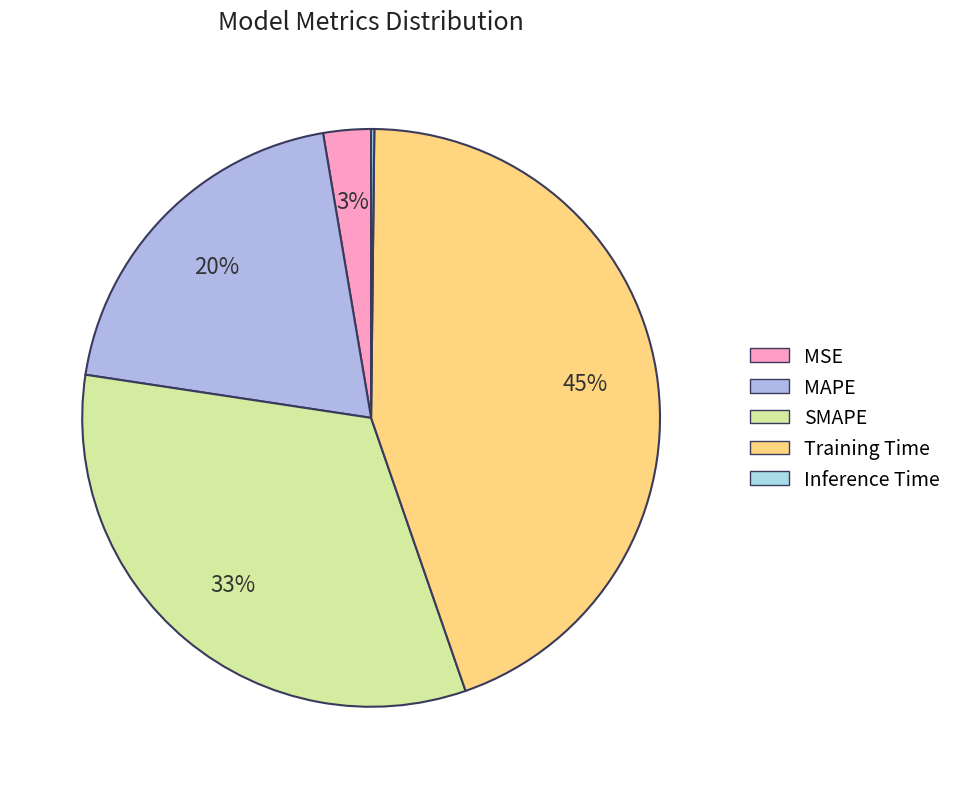

Combined, do Training Time and MAPE account for over 50%?

Yes